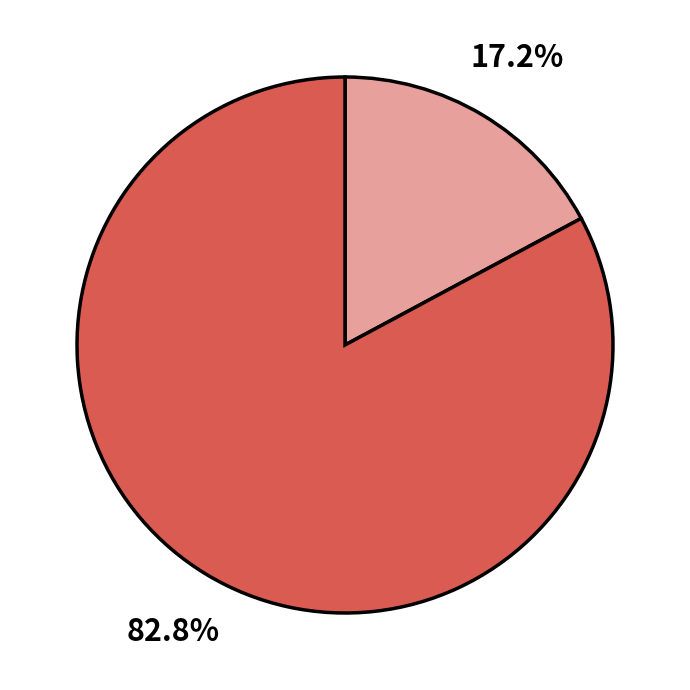

Is there a majority slice in this chart?

Yes